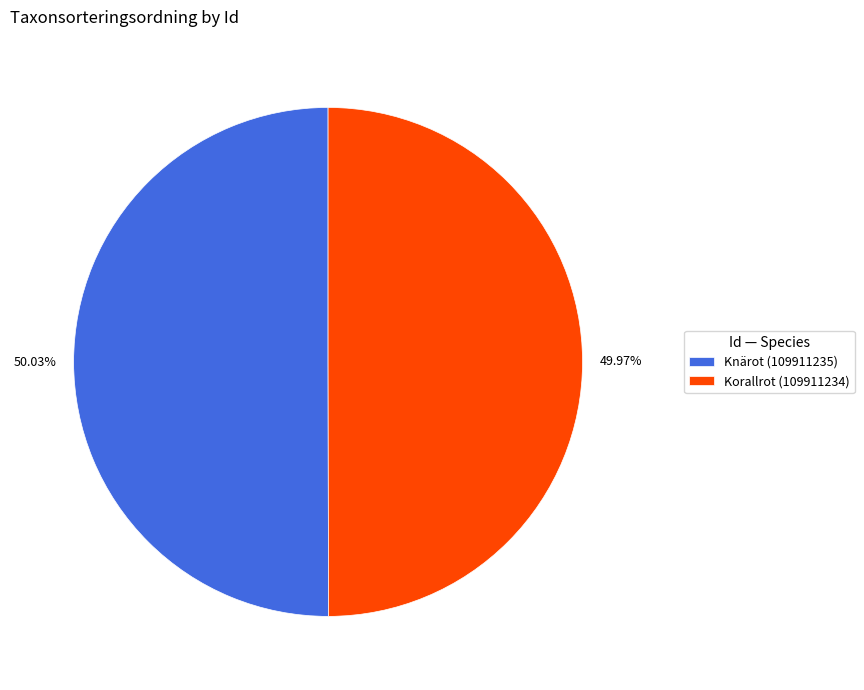

Count the number of slices in the pie.

2